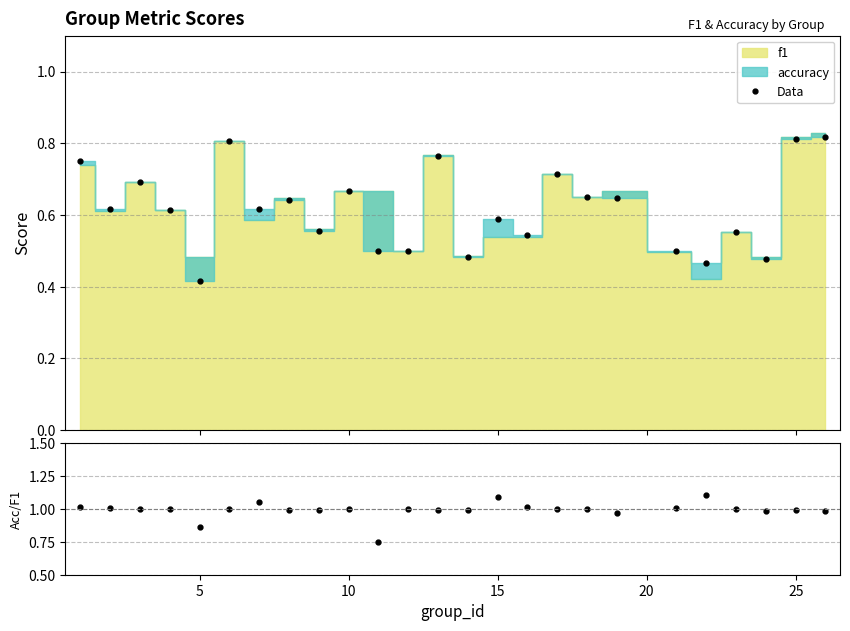

How many distinct data groups are displayed?

2